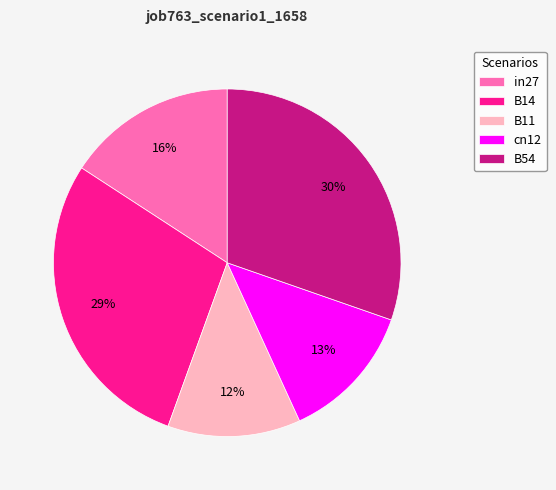

Do B11 and B14 together represent more than half of the pie?

No